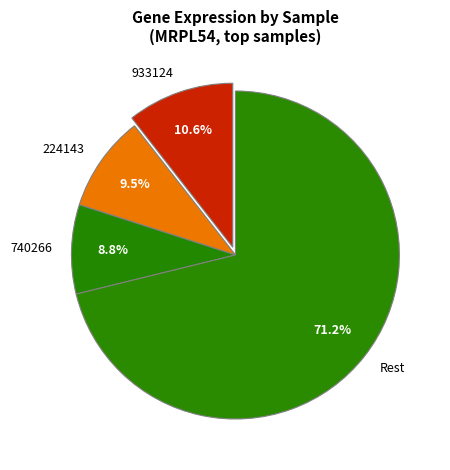

What is the largest slice in the pie chart?

Rest